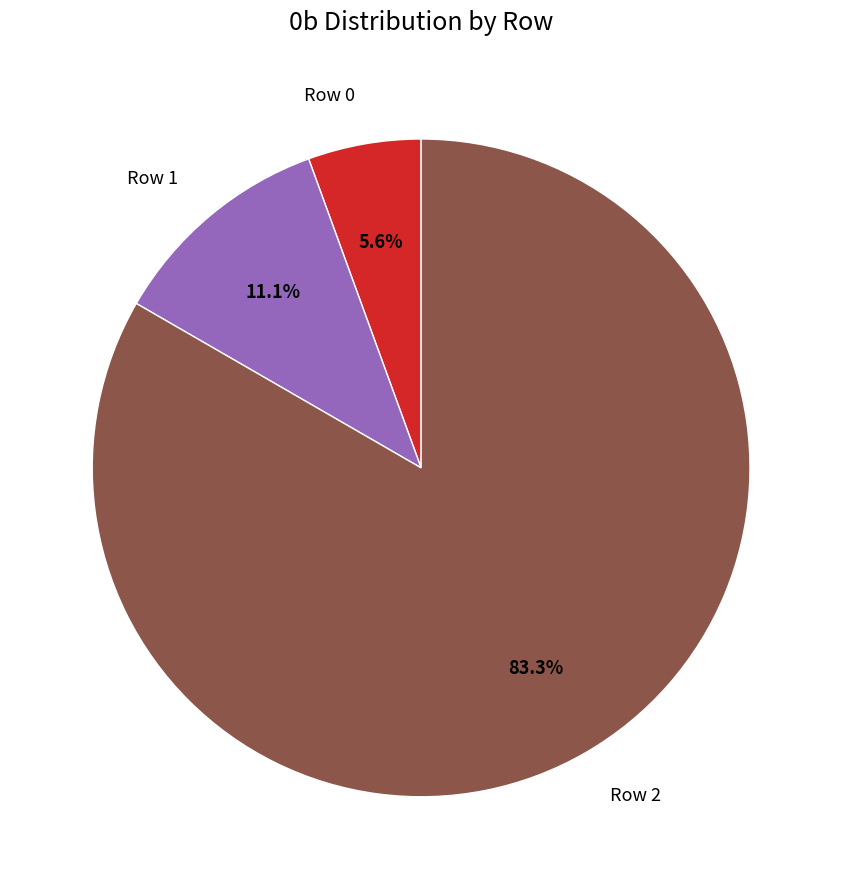

To the nearest percent, what portion does Row 1 represent?

11%